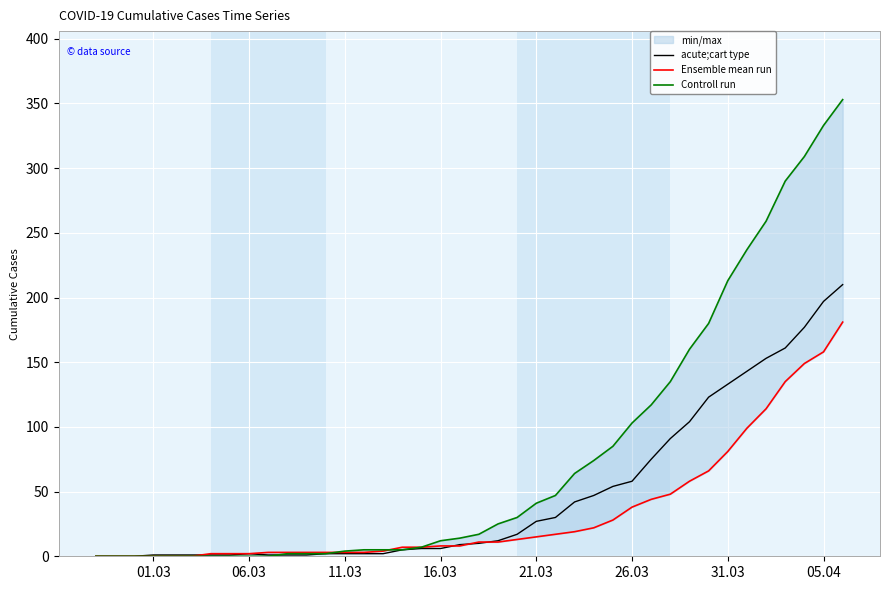

What is the highest value of the acute;cart type series?

210